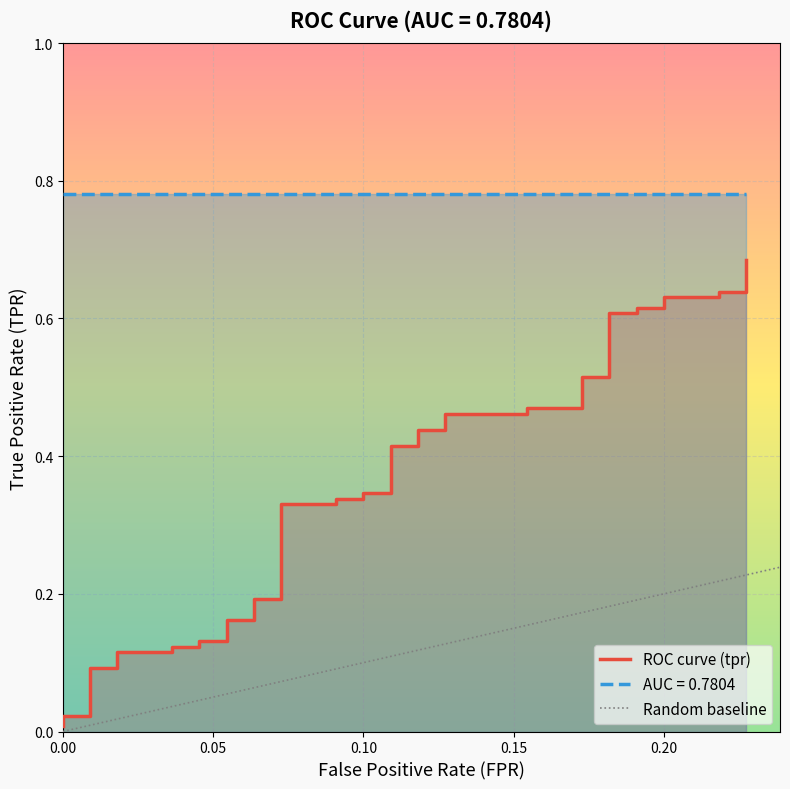

What is the label of the 22nd point from the right?

0.10